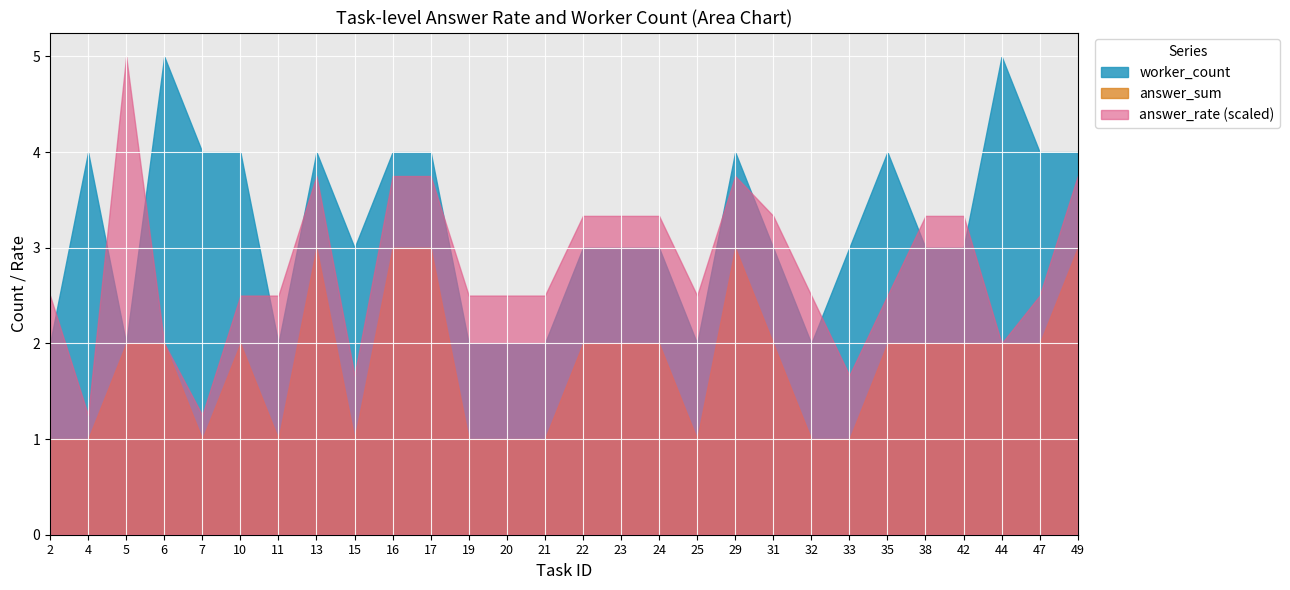

Is it true that answer_rate equals 1.2 at 25?

False